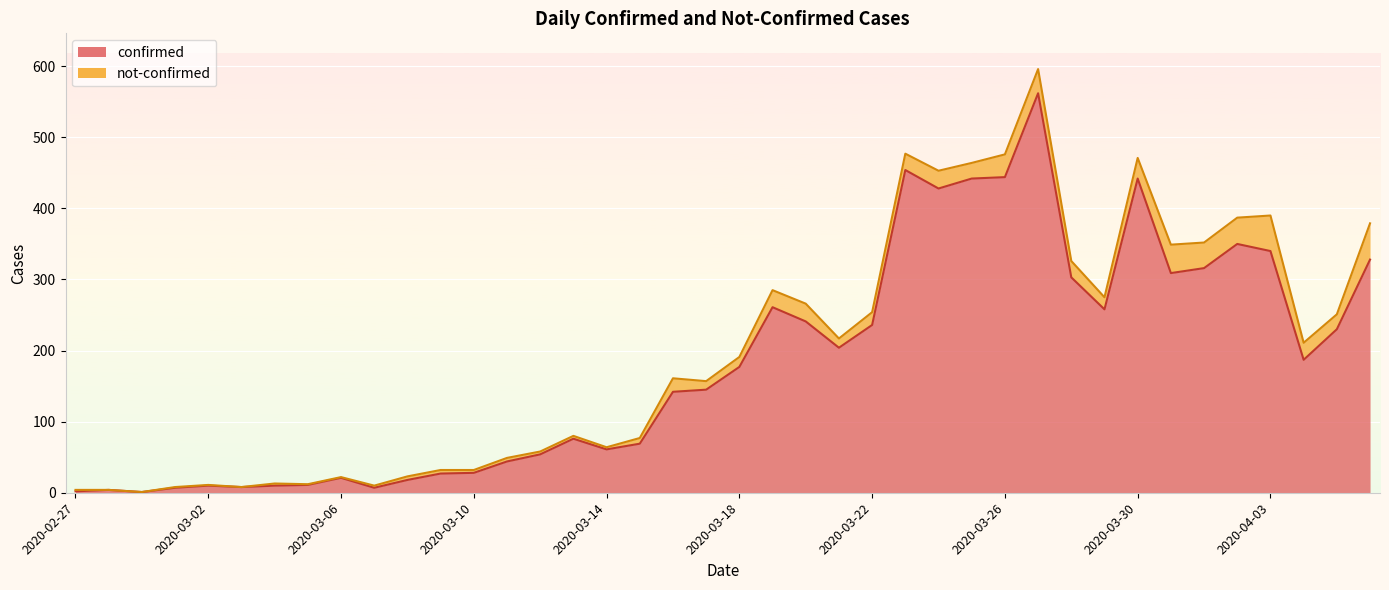

List the labels in order of value, smallest first.

2020-02-29, 2020-02-27, 2020-02-28, 2020-03-01, 2020-03-07, 2020-03-03, 2020-03-02, 2020-03-04, 2020-03-05, 2020-03-08, 2020-03-06, 2020-03-09, 2020-03-10, 2020-03-11, 2020-03-12, 2020-03-14, 2020-03-15, 2020-03-13, 2020-03-16, 2020-03-17, 2020-03-18, 2020-04-04, 2020-03-21, 2020-04-05, 2020-03-22, 2020-03-20, 2020-03-29, 2020-03-19, 2020-03-28, 2020-03-31, 2020-04-01, 2020-04-06, 2020-04-03, 2020-04-02, 2020-03-24, 2020-03-25, 2020-03-30, 2020-03-26, 2020-03-23, 2020-03-27